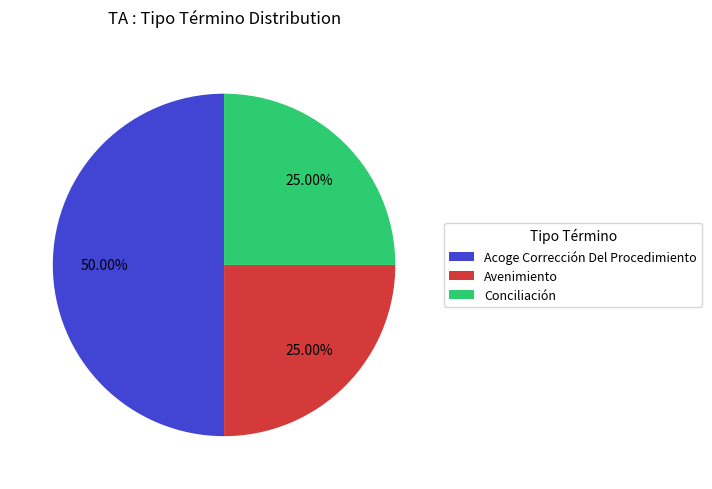

Does Avenimiento account for over 50% of the chart?

No